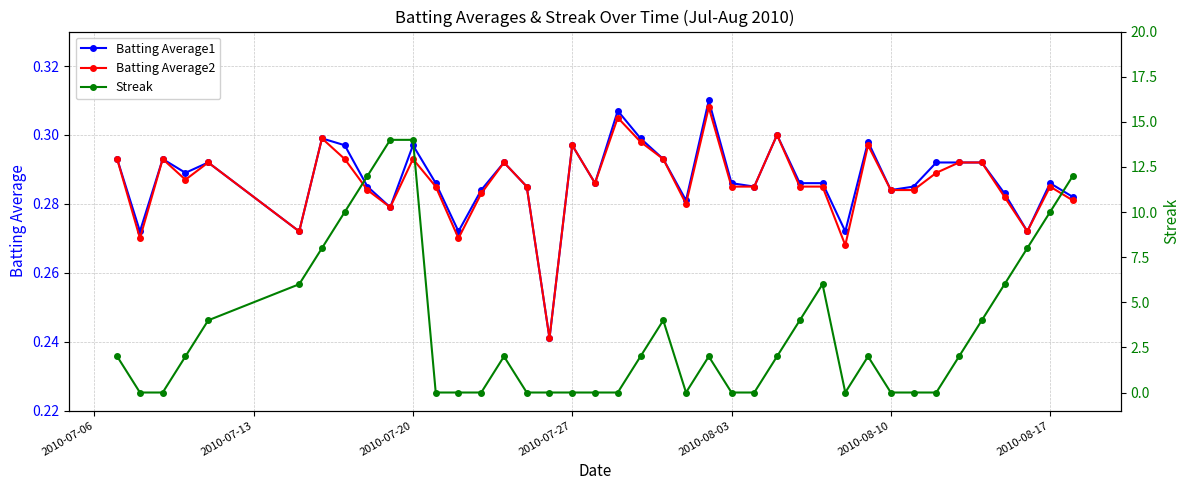

The value of Batting Average2 at 2010-08-03 is 0.2. True or false?

False